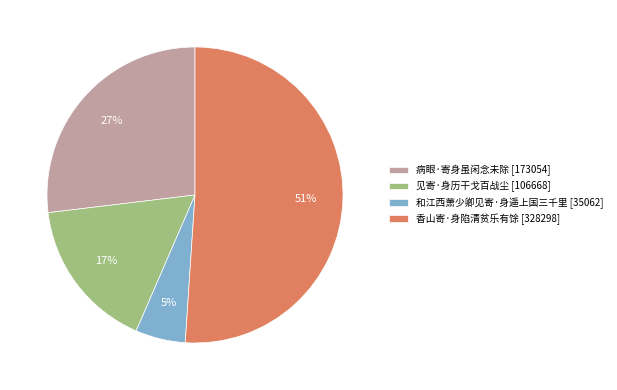

How many slices are in this pie chart?

4